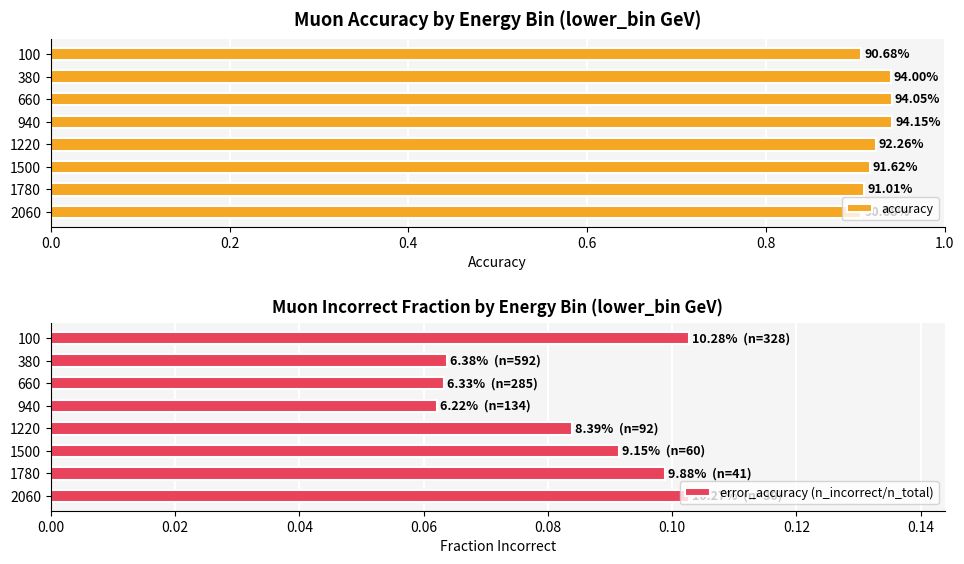

Count the error_accuracy (n_incorrect/n_total) values in the range 0 to 1.

8